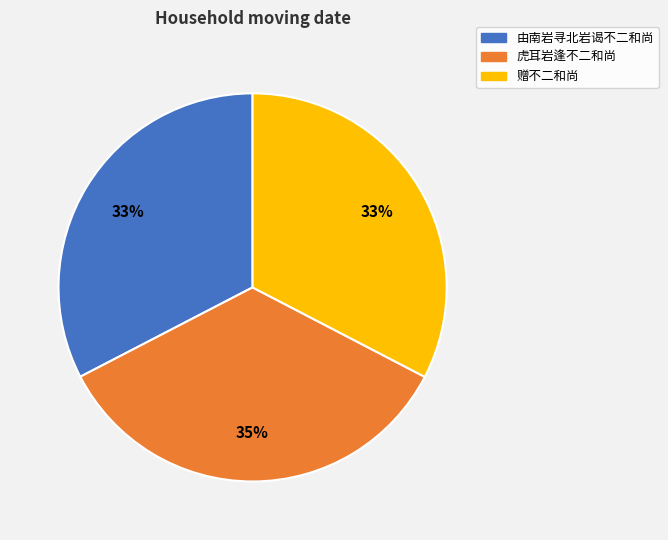

How many slices are in this pie chart?

3